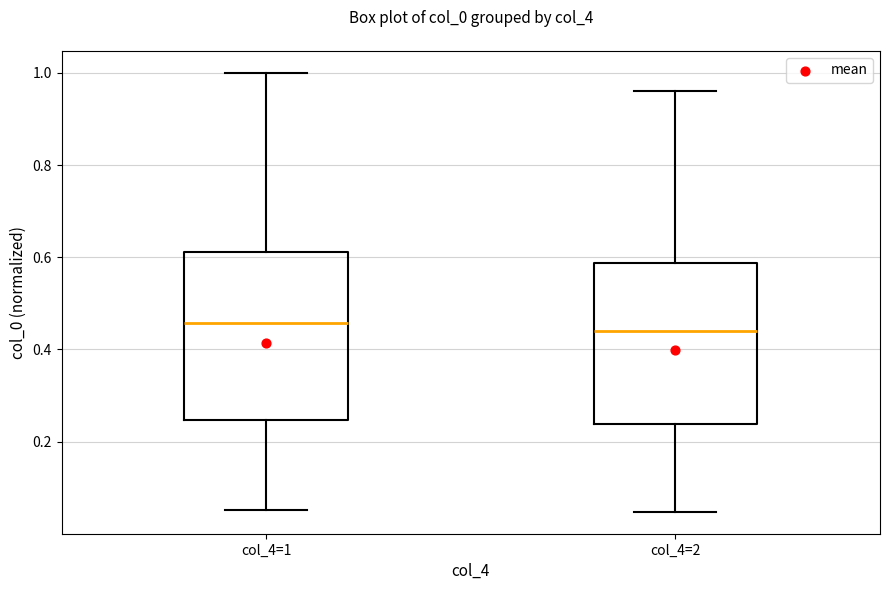

Reading left to right, transcribe this box plot: for each box, give where its median line is, the range the box spans, and where its two whiskers end, as read against the y-axis. The values are not printed on the chart, so give them approximately, as read against the axis.

col_4=1: median 0.46, box 0.24 to 0.62, whiskers 0.06 to 1.00
col_4=2: median 0.44, box 0.24 to 0.58, whiskers 0.04 to 0.96